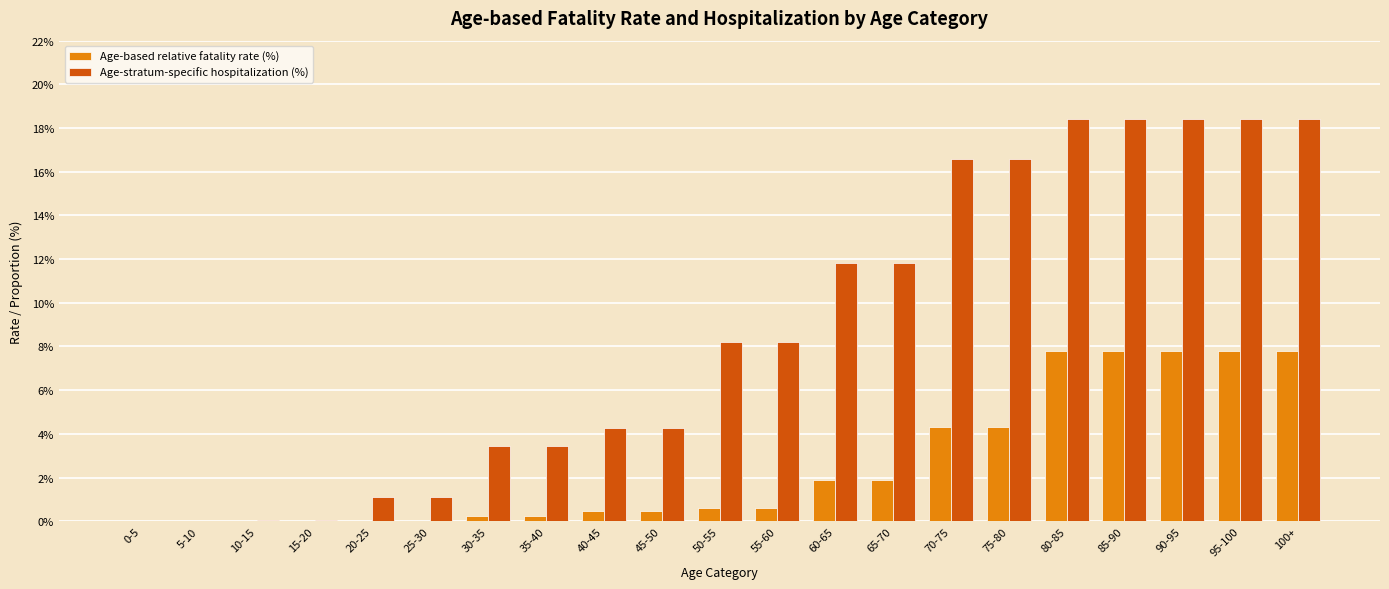

Which series changed the most between 10-15 and 35-40?

Age-stratum-specific hospitalization (%)